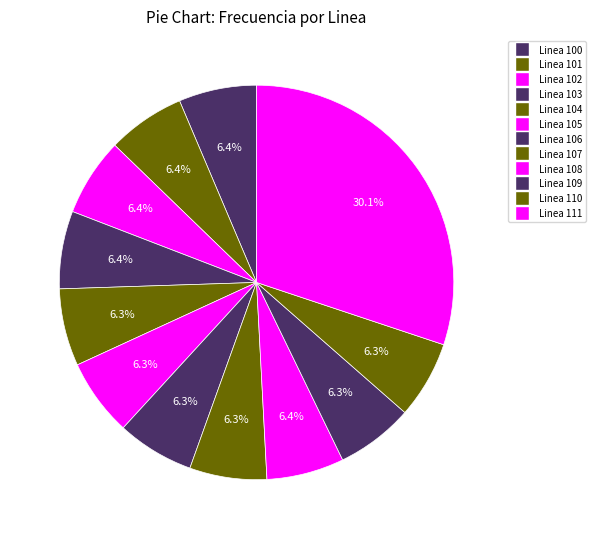

Combined, what portion of the pie is Linea 100 and Linea 105?

12.7%